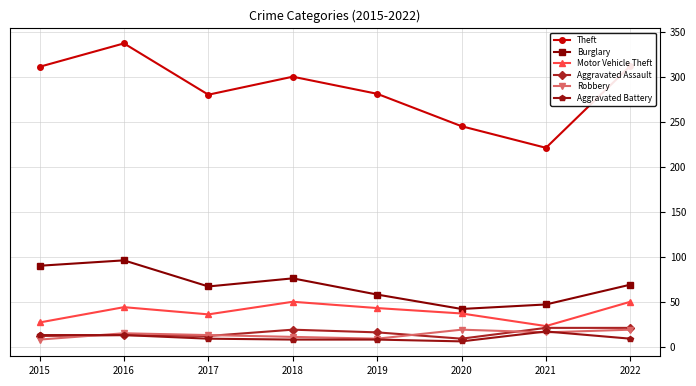

At which category does Theft reach its first local valley?

2017